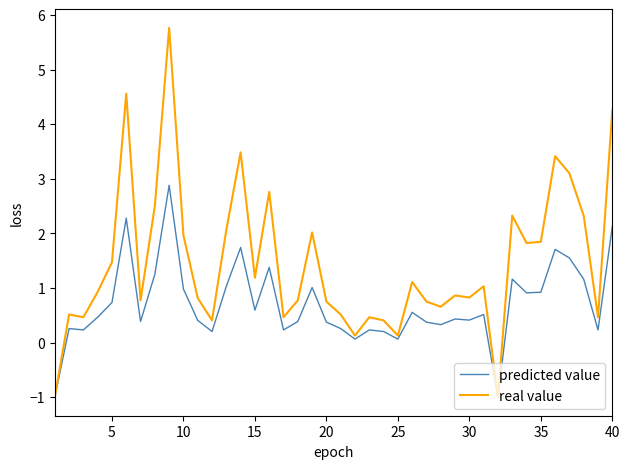

List the series in order of their peak value, lowest first.

predicted value, real value